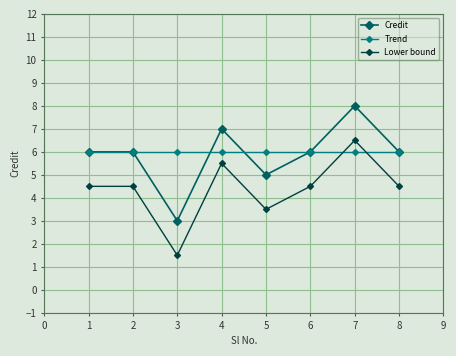

True or false: Lower bound and Credit cross at least once.

False